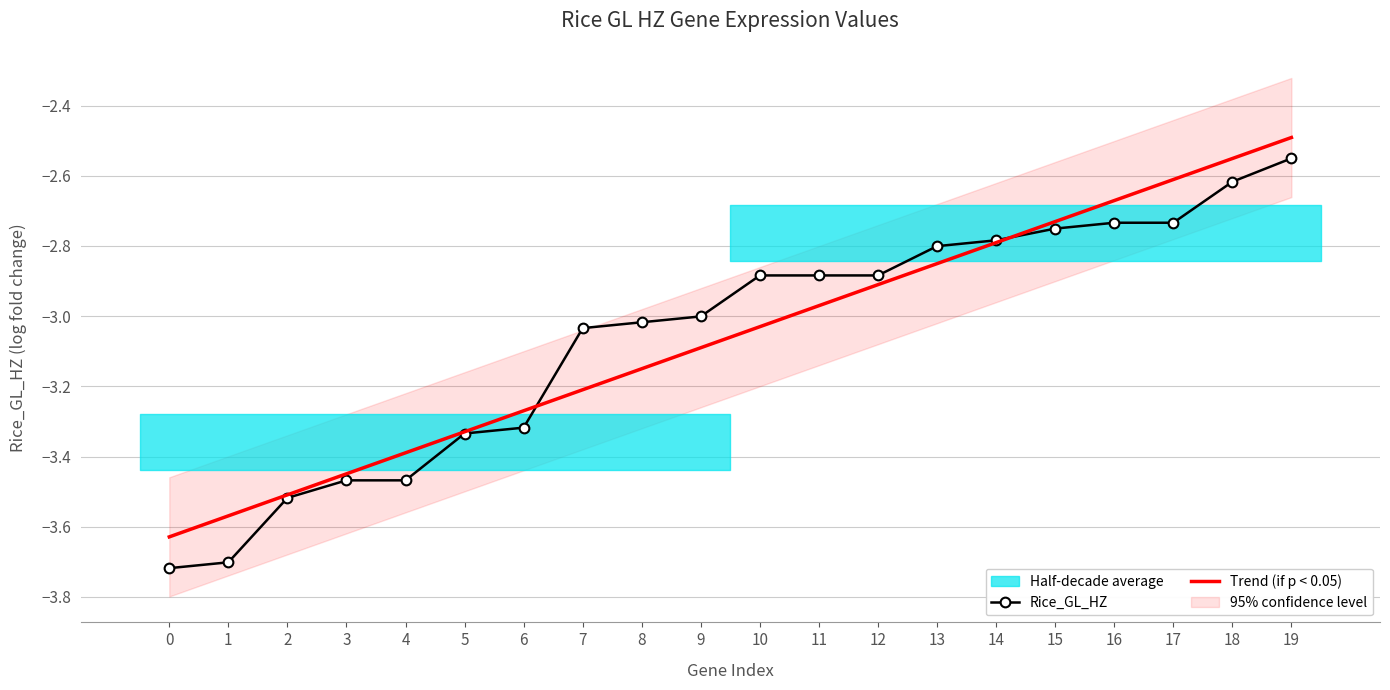

Read the value at 14.

-2.8